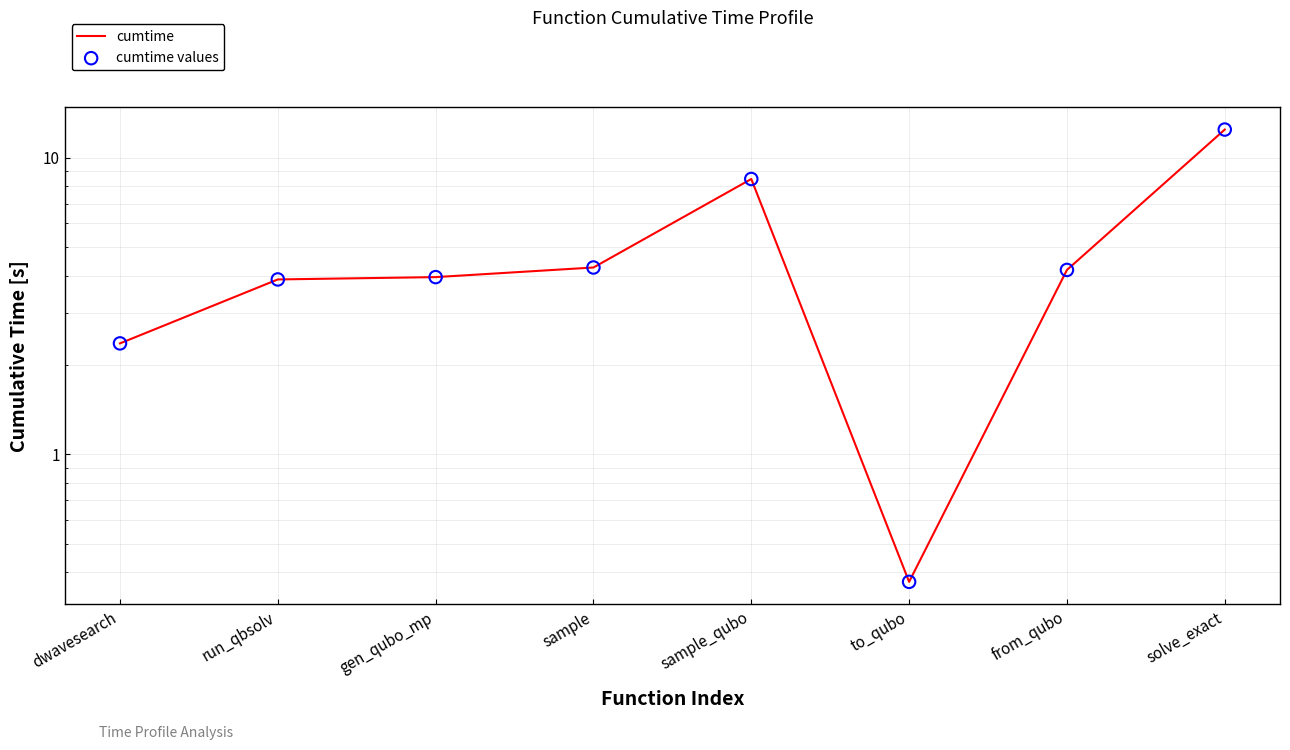

At which category is the sum across all series the highest?

solve_exact